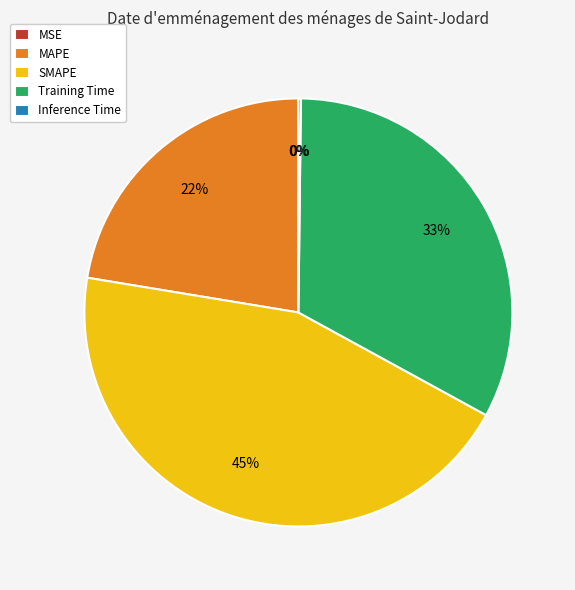

Which slice is the largest?

SMAPE